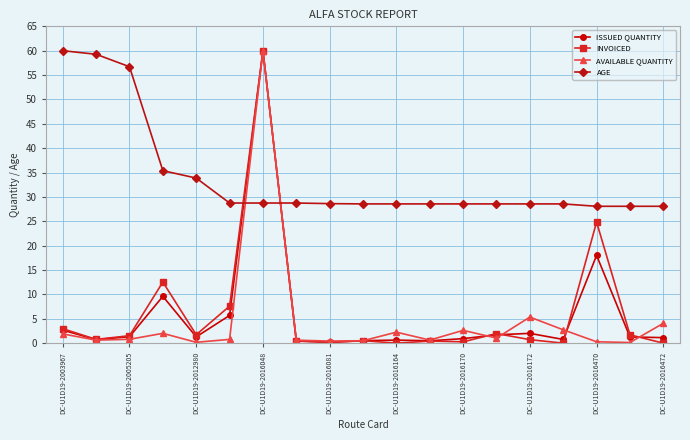

At how many categories does at least one series exceed 24?

19